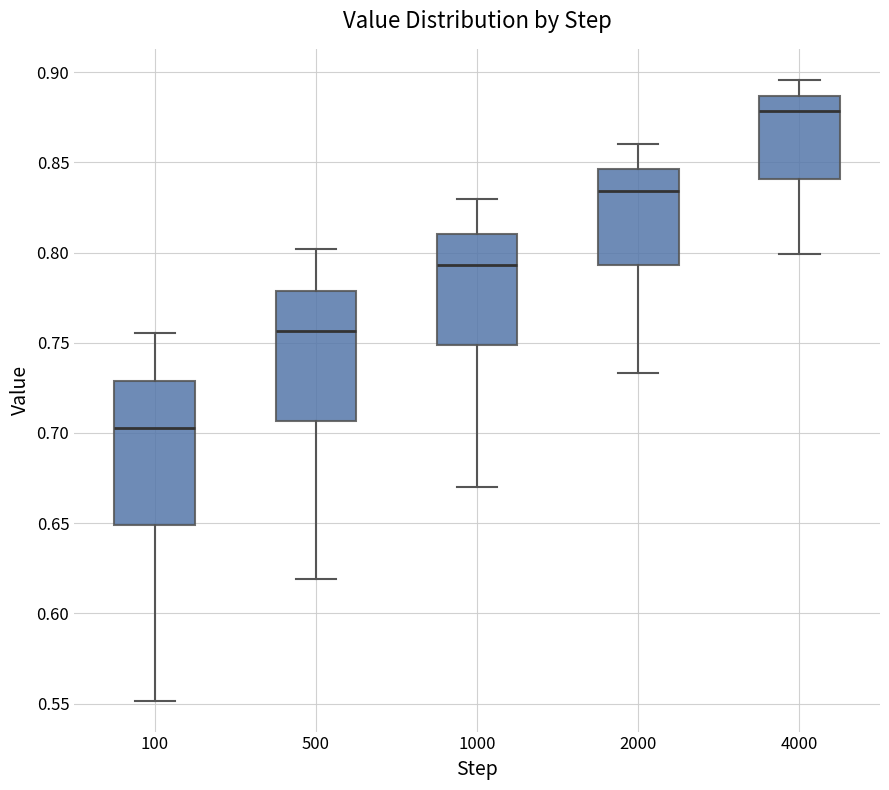

Reading left to right, read every box against the y-axis: the position of its median line, the range the box covers, and the ends of its whiskers. The values are not printed on the chart, so give them approximately, as read against the axis.

100: median 0.705, box 0.650 to 0.730, whiskers 0.550 to 0.755
500: median 0.755, box 0.705 to 0.780, whiskers 0.620 to 0.800
1000: median 0.795, box 0.750 to 0.810, whiskers 0.670 to 0.830
2000: median 0.835, box 0.795 to 0.845, whiskers 0.735 to 0.860
4000: median 0.880, box 0.840 to 0.885, whiskers 0.800 to 0.895